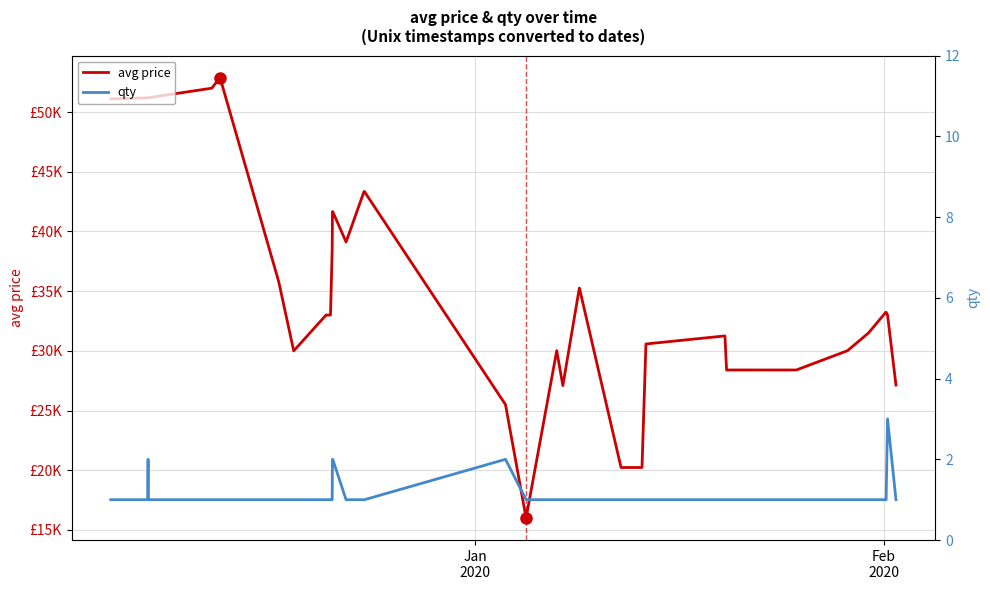

Is this an area chart (filled region under the line)?

No